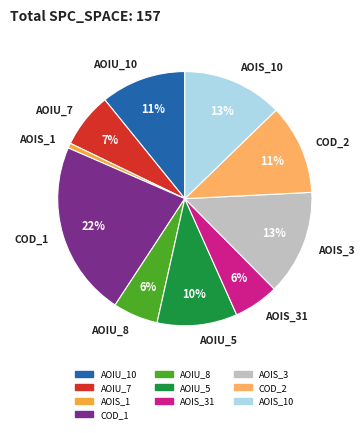

What is the largest slice in the pie chart?

COD_1